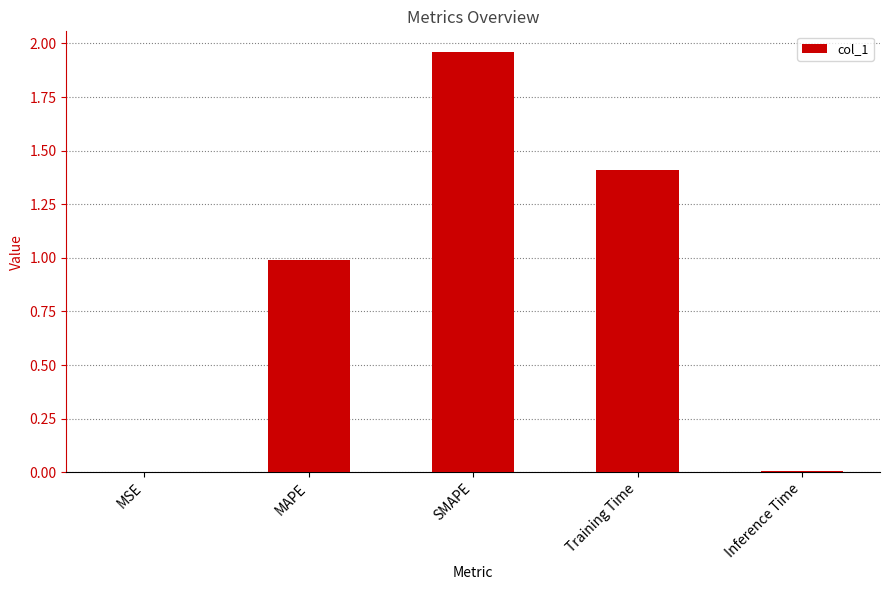

What is the sum of the values at MAPE and Training Time?

2.4